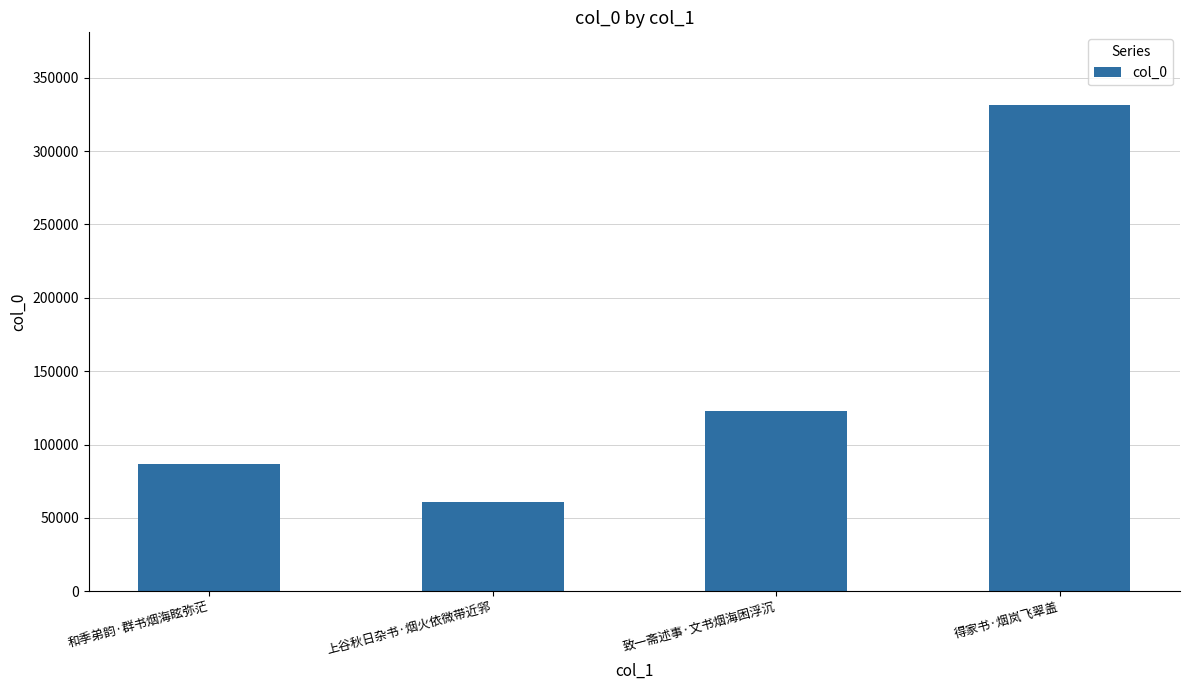

Which category has the highest value across all series?

得家书·烟岚飞翠盖